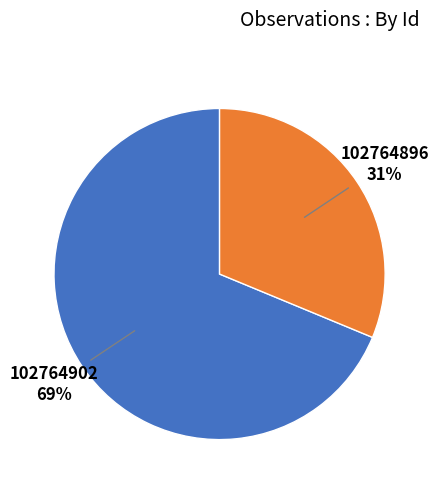

What is the largest slice in the pie chart?

102764902